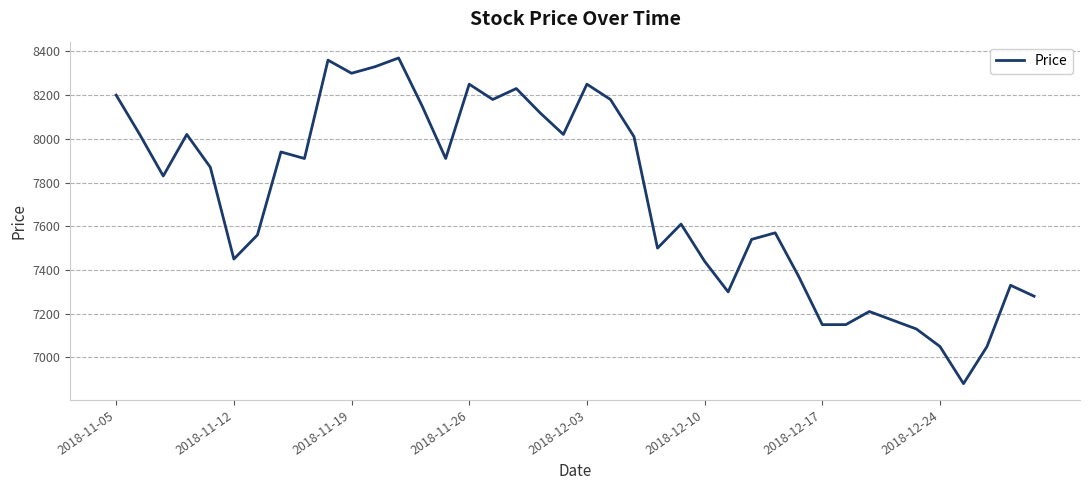

True or false: there are more than 0 points higher than both neighbors.

True